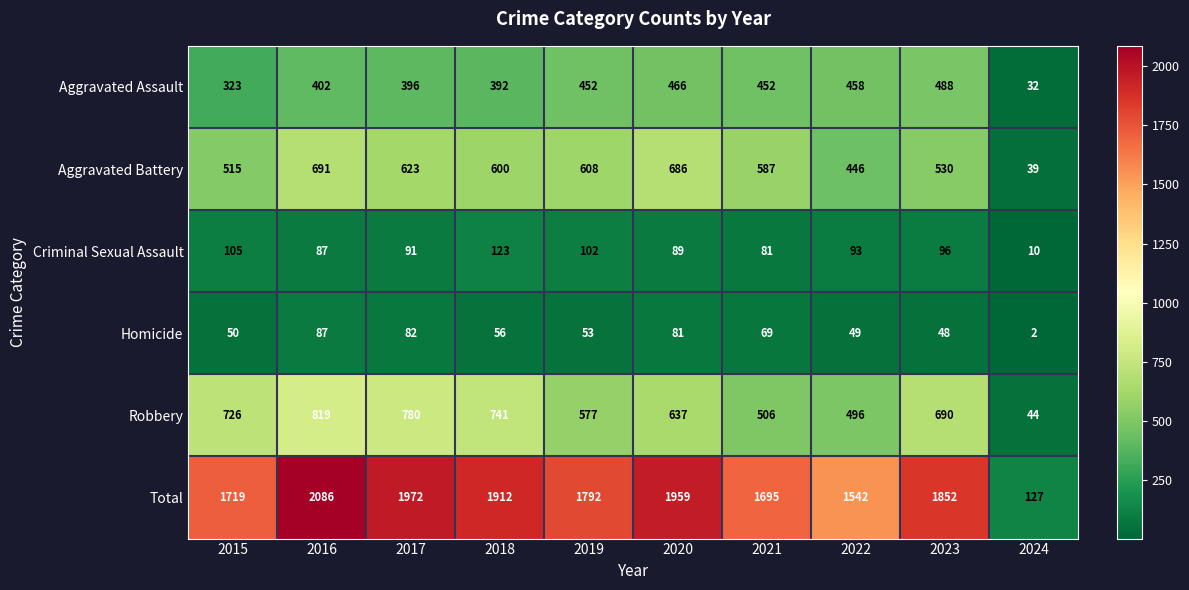

What is the difference between the highest and lowest values at 2022?

1493